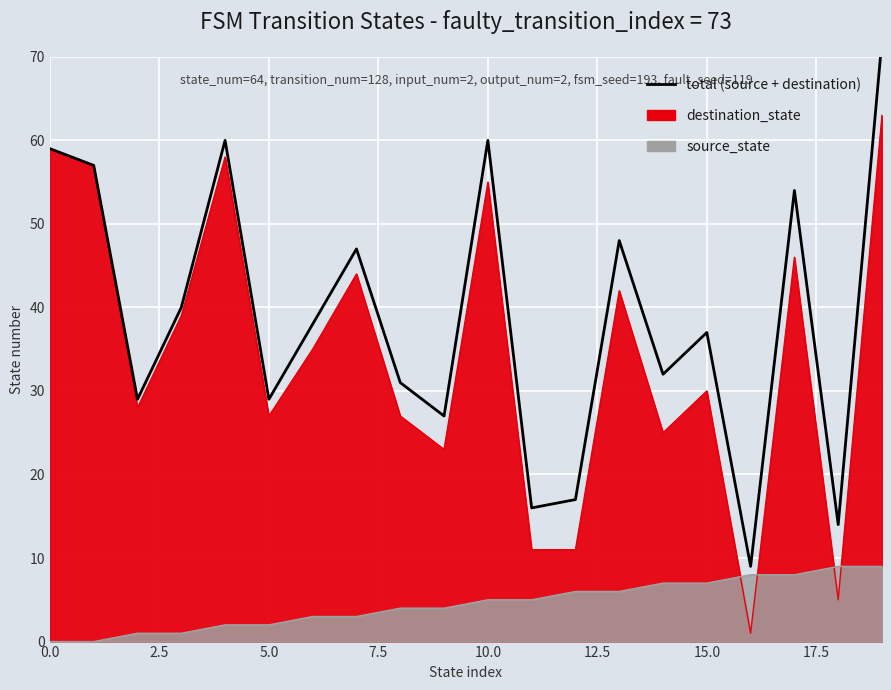

What is the difference between the maximum and minimum values?

63